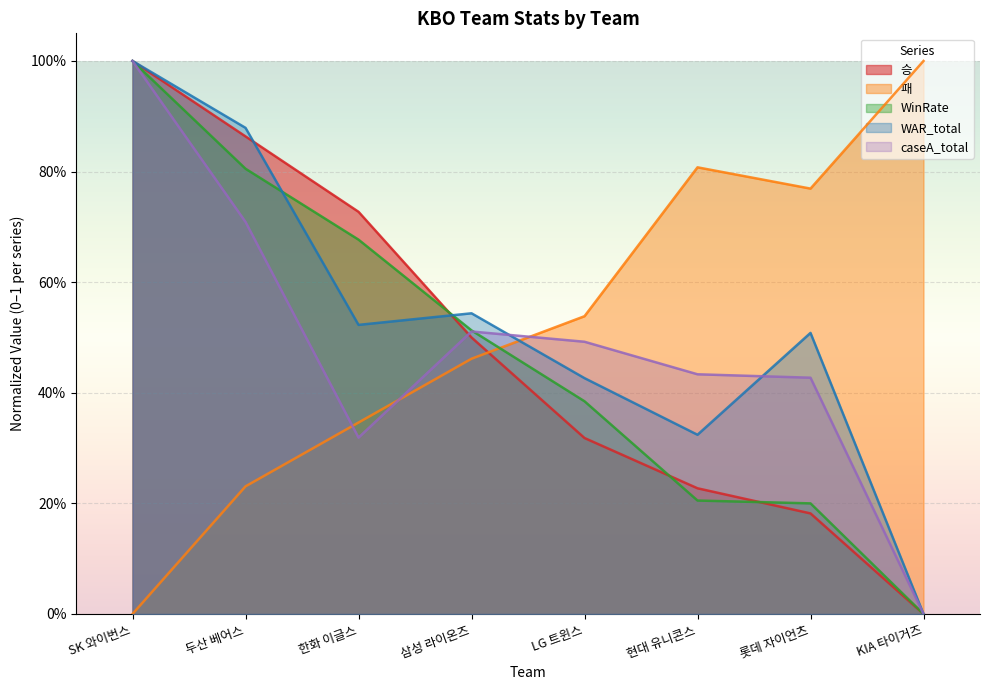

What is the difference between the maximum and second lowest values in the 승 series?

0.8